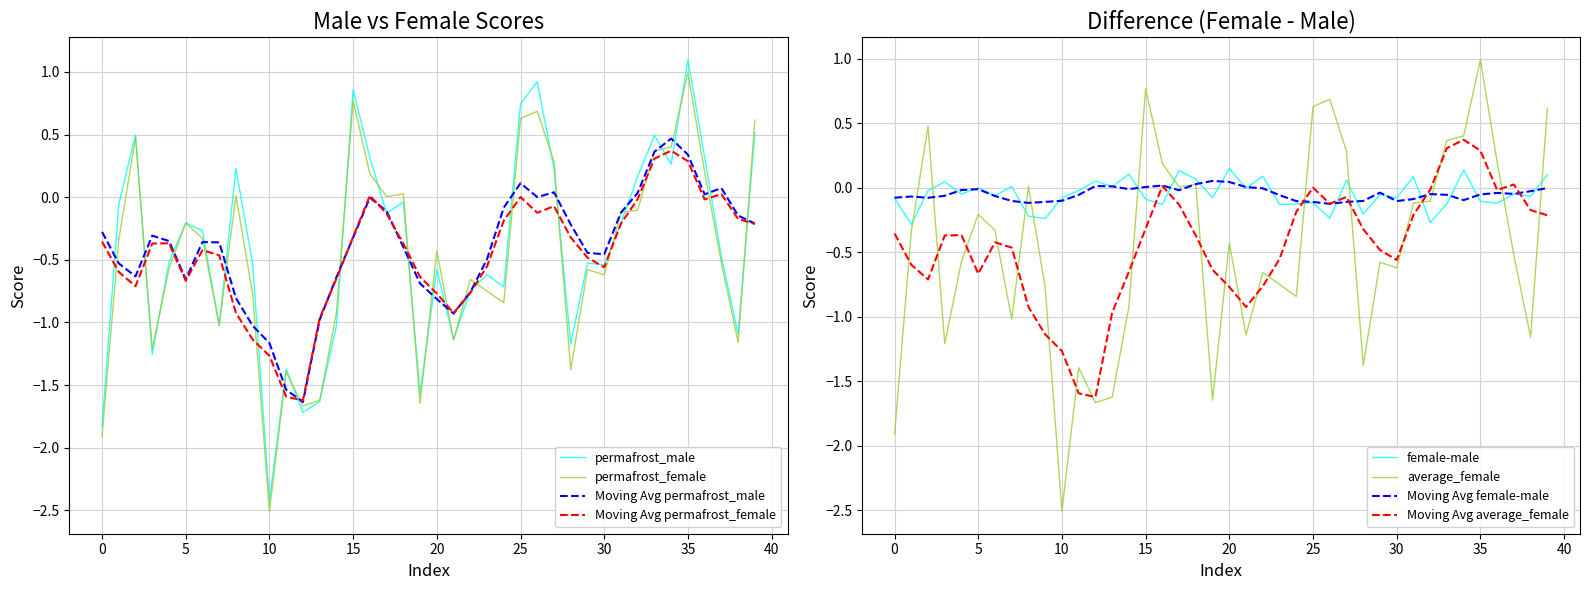

True or false: permafrost_male has more than 0 interior local peaks.

True